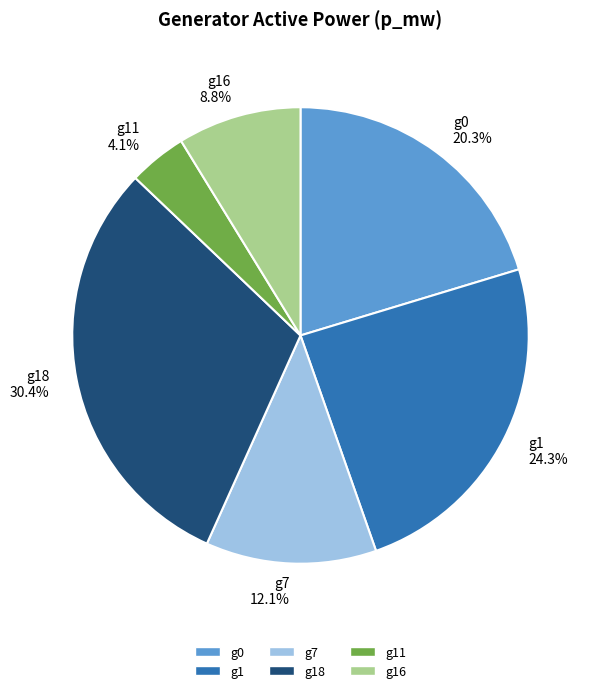

What percentage is the g0 slice, to the nearest percent?

20%